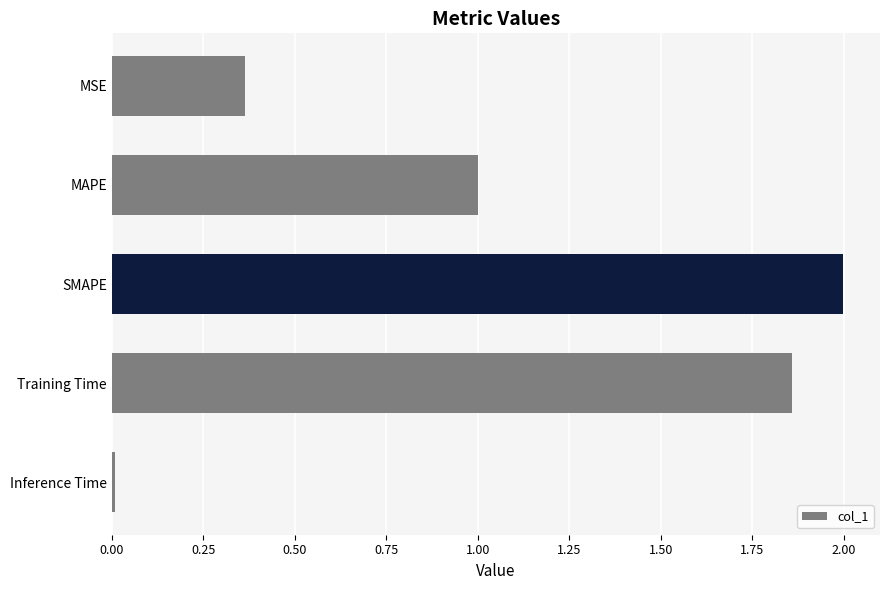

What is the label of the 3rd bar from the bottom?

SMAPE